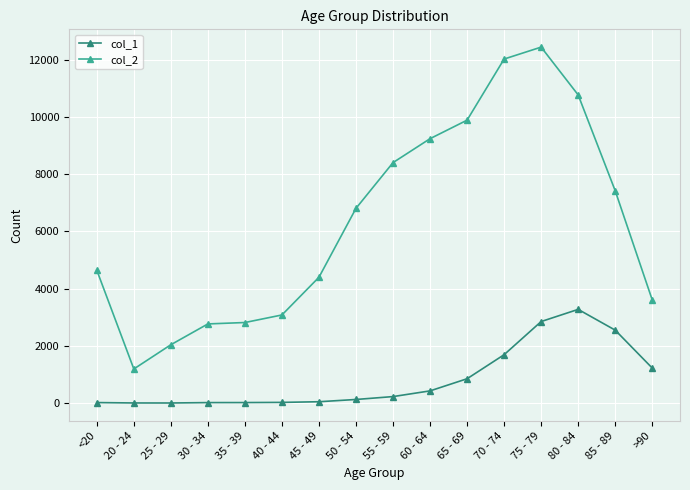

Is this an area chart (filled region under the line)?

No